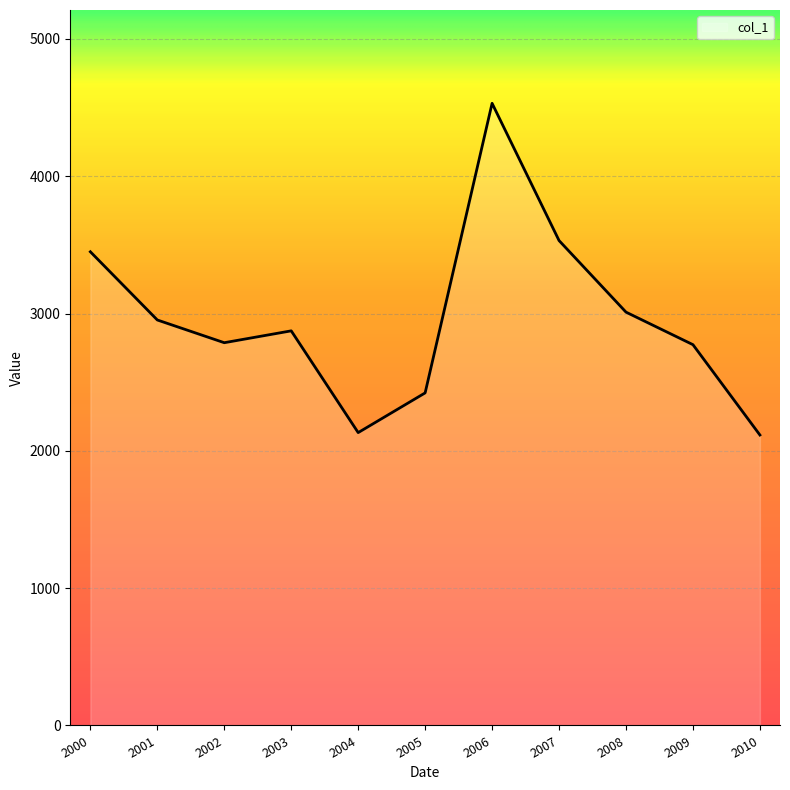

What is the difference between the values at 2006 and 2005?

2108.8